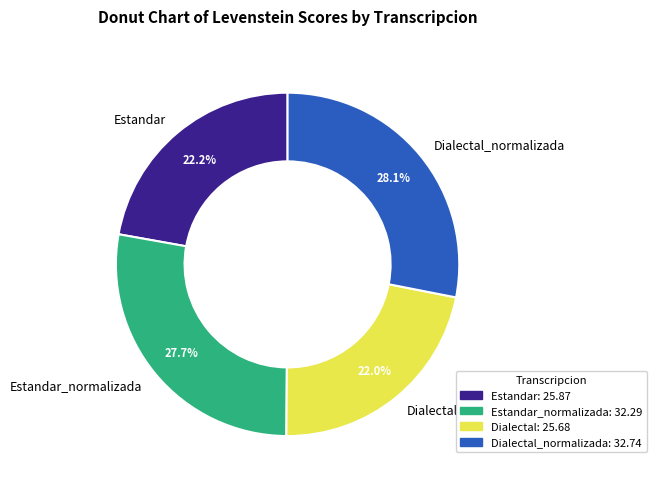

Is there any slice that represents more than half of the pie?

No